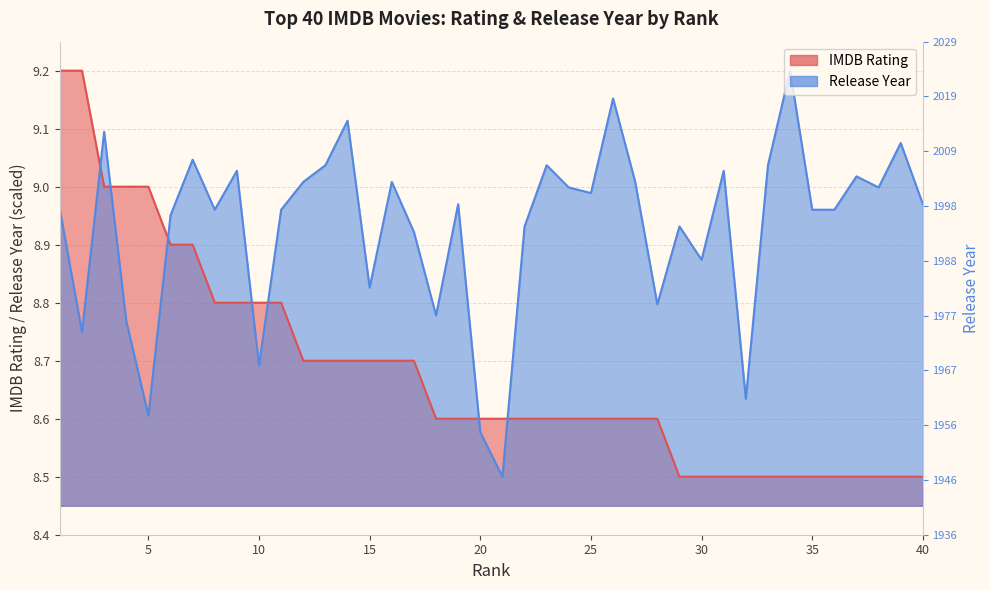

Reading right to left, what are all the values shown in this chart?

IMDB Rating: 8.5	8.5	8.5	8.5	8.5	8.5	8.5	8.5	8.5	8.5	8.5	8.5	8.6	8.6	8.6	8.6	8.6	8.6	8.6	8.6	8.6	8.6	8.6	8.7	8.7	8.7	8.7	8.7	8.7	8.8	8.8	8.8	8.8	8.9	8.9	9.0	9.0	9.0	9.2	9.2
Release Year: 9.0	9.1	9.0	9.0	9.0	9.0	9.2	9.0	8.6	9.0	8.9	8.9	8.8	9.0	9.2	9.0	9.0	9.0	8.9	8.5	8.6	9.0	8.8	8.9	9.0	8.8	9.1	9.0	9.0	9.0	8.7	9.0	9.0	9.0	9.0	8.6	8.8	9.1	8.7	9.0